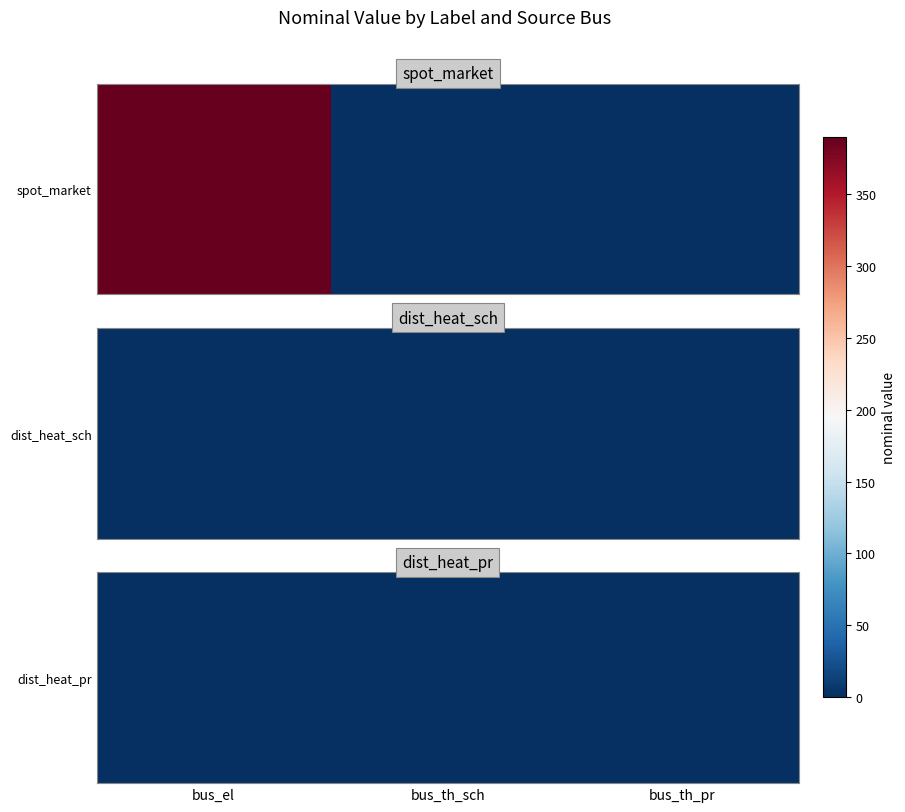

Rank the categories by value from highest to lowest.

bus_th_pr, bus_el, bus_th_sch